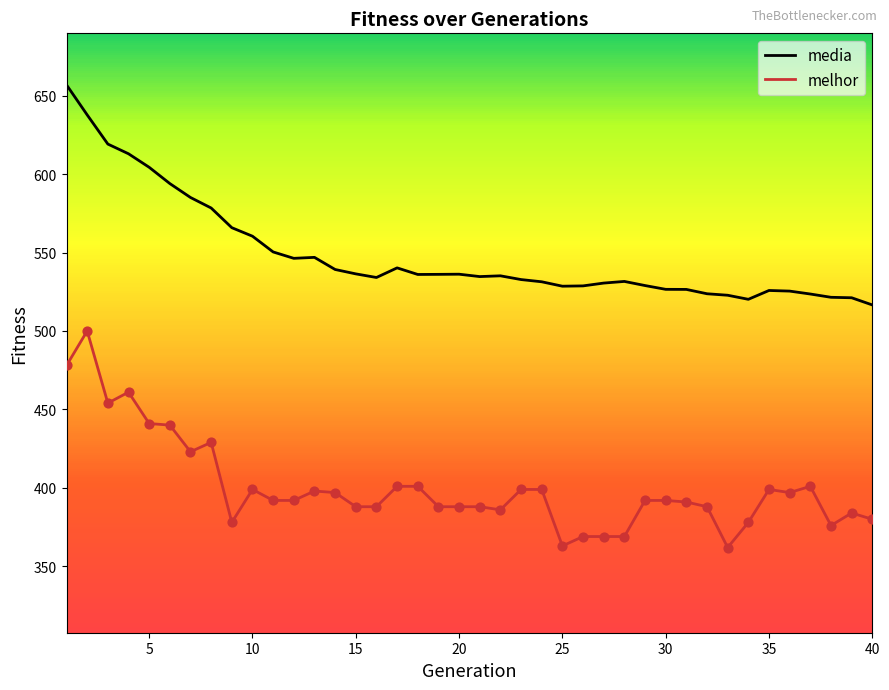

At how many categories does at least one series exceed 461?

40